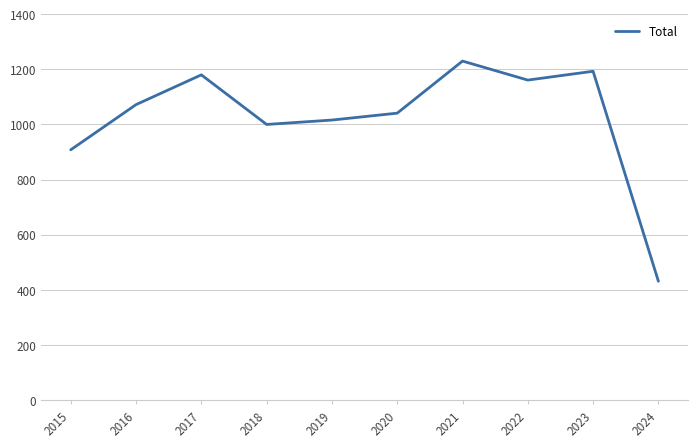

At which category does the data reach its first local peak?

2017